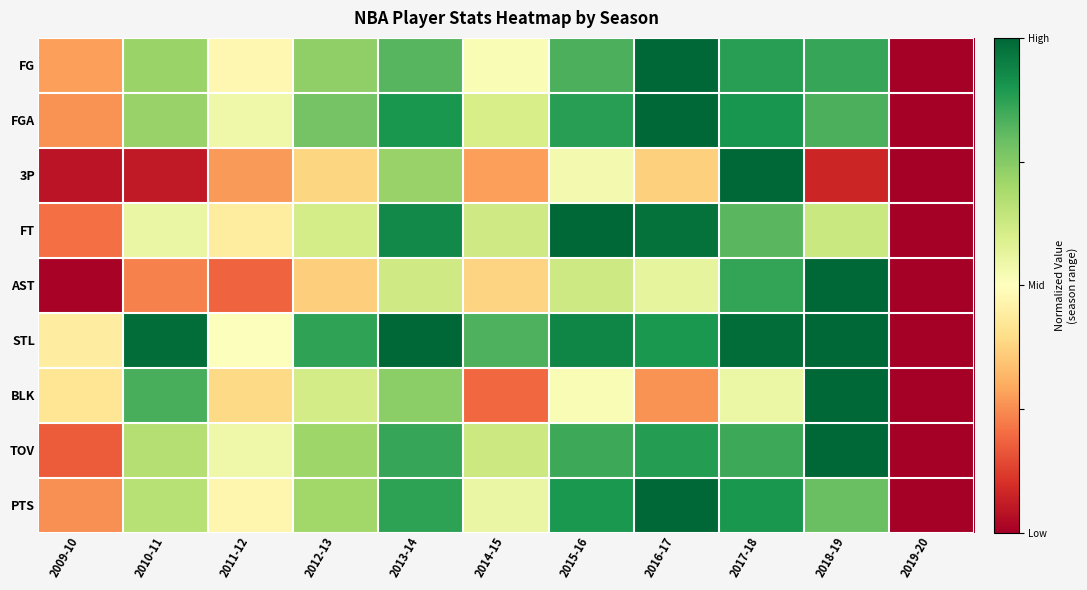

Reading right to left, list all the values displayed in this chart.

FG: 2019-20=-1.0	2018-19=0.7	2017-18=0.8	2016-17=1.0	2015-16=0.7	2014-15=0.0	2013-14=0.6	2012-13=0.5	2011-12=-0.1	2010-11=0.4	2009-10=-0.4
FGA: 2019-20=-1.0	2018-19=0.7	2017-18=0.8	2016-17=1.0	2015-16=0.8	2014-15=0.2	2013-14=0.8	2012-13=0.5	2011-12=0.1	2010-11=0.4	2009-10=-0.5
3P: 2019-20=-1.0	2018-19=-0.8	2017-18=1.0	2016-17=-0.3	2015-16=0.1	2014-15=-0.4	2013-14=0.4	2012-13=-0.2	2011-12=-0.5	2010-11=-0.9	2009-10=-0.9
FT: 2019-20=-1.0	2018-19=0.3	2017-18=0.6	2016-17=1.0	2015-16=1.0	2014-15=0.2	2013-14=0.9	2012-13=0.2	2011-12=-0.1	2010-11=0.1	2009-10=-0.6
AST: 2019-20=-1.0	2018-19=1.0	2017-18=0.7	2016-17=0.1	2015-16=0.2	2014-15=-0.2	2013-14=0.2	2012-13=-0.3	2011-12=-0.6	2010-11=-0.5	2009-10=-1.0
STL: 2019-20=-1.0	2018-19=1.0	2017-18=1.0	2016-17=0.8	2015-16=0.9	2014-15=0.7	2013-14=1.0	2012-13=0.7	2011-12=0.0	2010-11=1.0	2009-10=-0.1
BLK: 2019-20=-1.0	2018-19=1.0	2017-18=0.1	2016-17=-0.5	2015-16=0.0	2014-15=-0.6	2013-14=0.5	2012-13=0.2	2011-12=-0.2	2010-11=0.7	2009-10=-0.2
TOV: 2019-20=-1.0	2018-19=1.0	2017-18=0.7	2016-17=0.8	2015-16=0.7	2014-15=0.3	2013-14=0.7	2012-13=0.4	2011-12=0.1	2010-11=0.3	2009-10=-0.7
PTS: 2019-20=-1.0	2018-19=0.6	2017-18=0.8	2016-17=1.0	2015-16=0.8	2014-15=0.1	2013-14=0.7	2012-13=0.4	2011-12=-0.1	2010-11=0.3	2009-10=-0.5